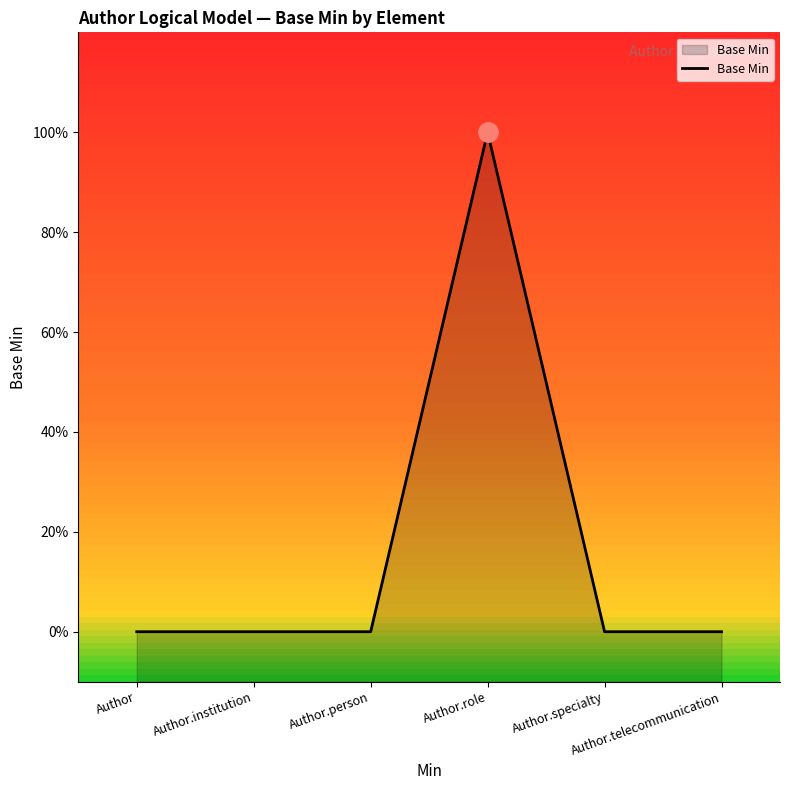

List the labels in order of value, largest first.

Author.role, Author, Author.institution, Author.person, Author.specialty, Author.telecommunication